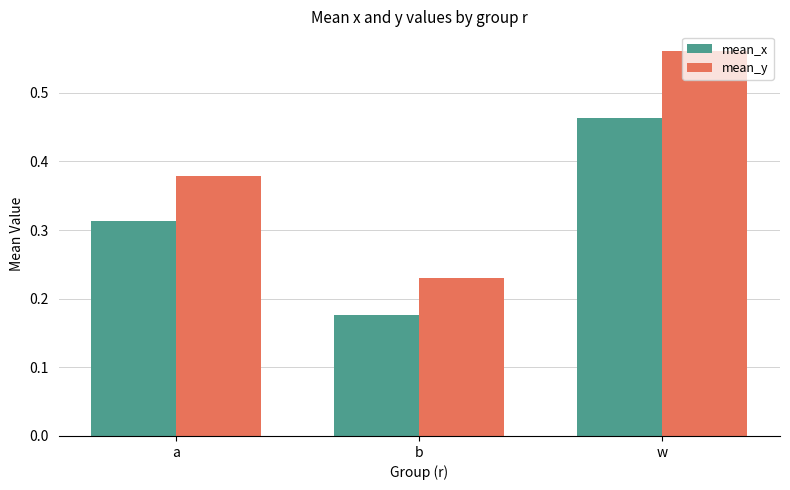

How many bars are there in each group?

2